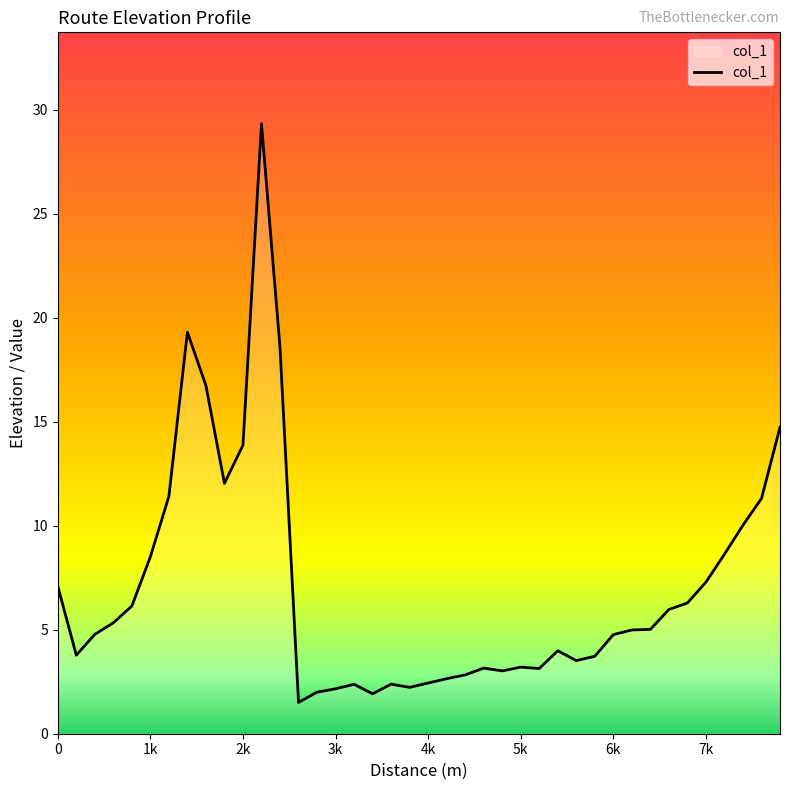

What is the average value?

7.1